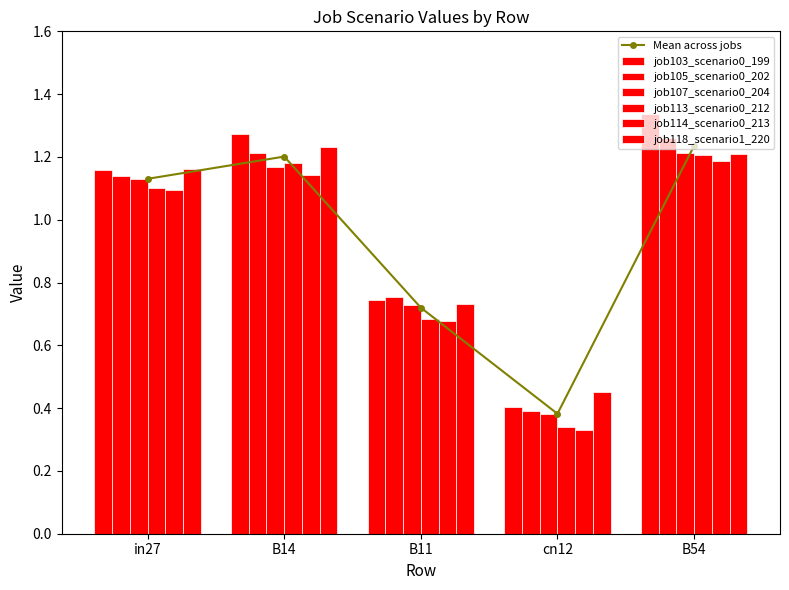

Which has a higher value, in27 or cn12?

in27